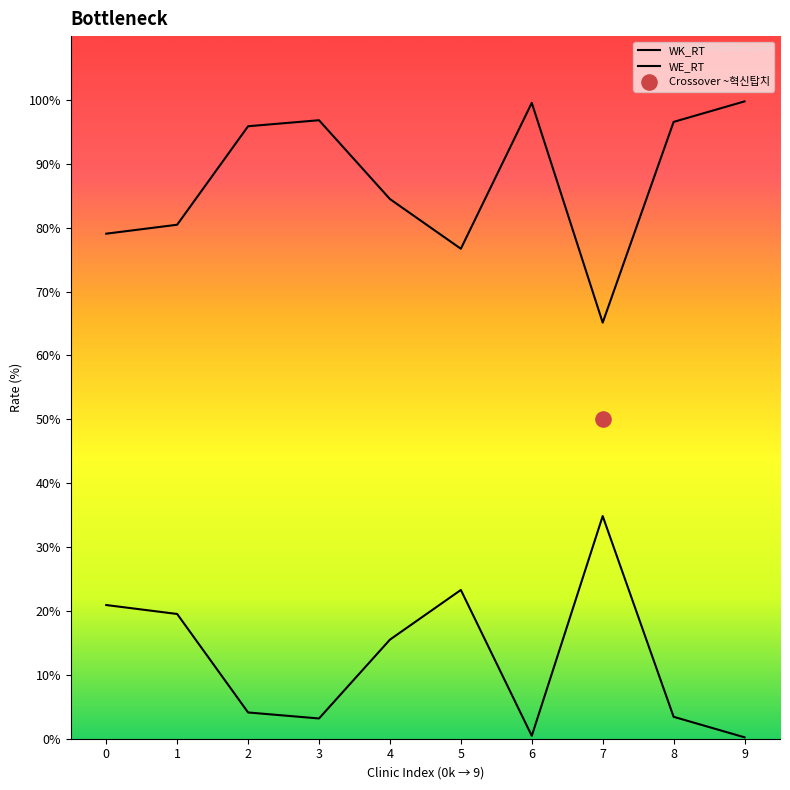

Which series contains the highest Y value?

WK_RT